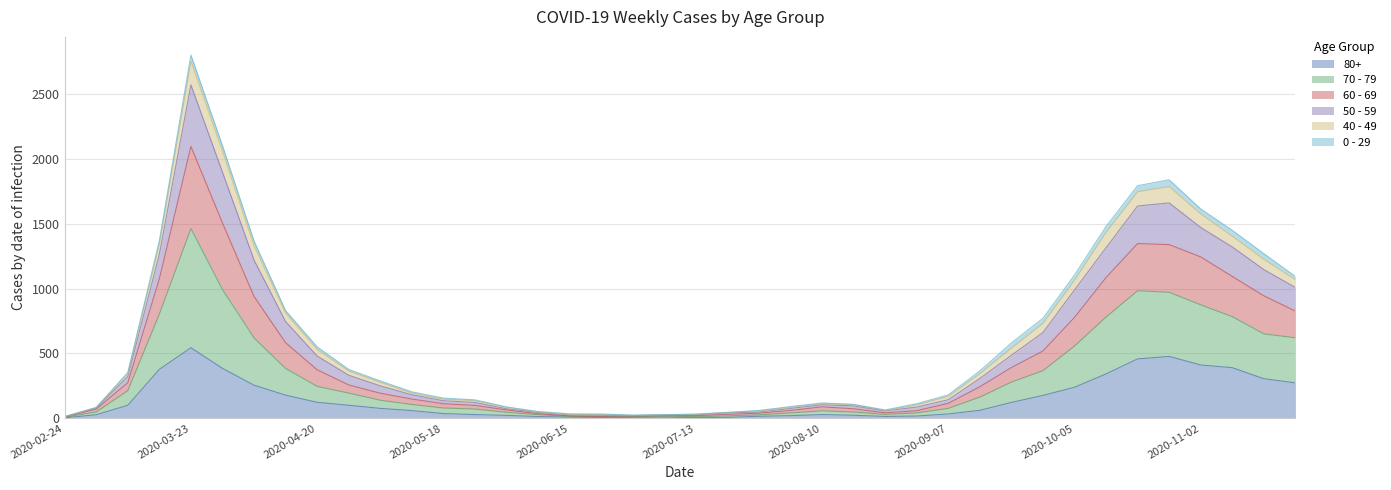

Is it true that 60 - 69 equals 2 at 2020-02-24?

False